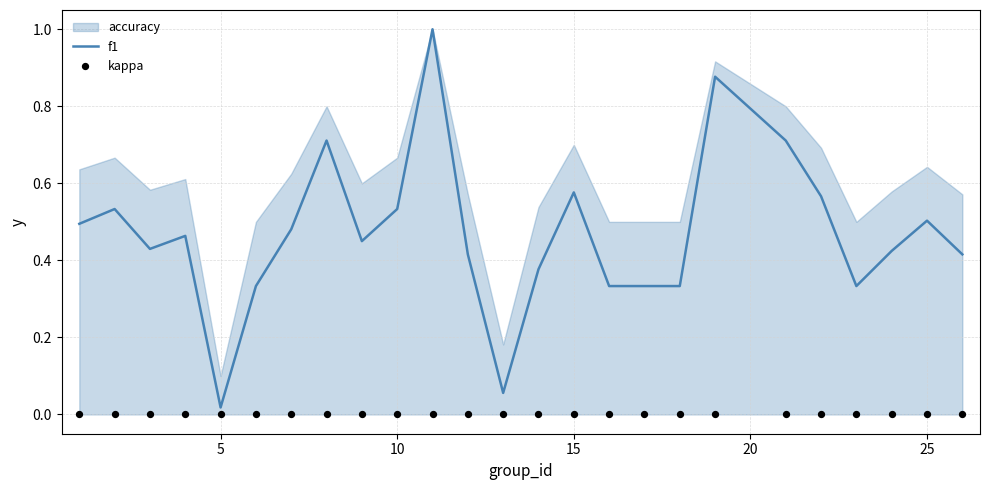

Which series has the widest spread of Y values?

f1